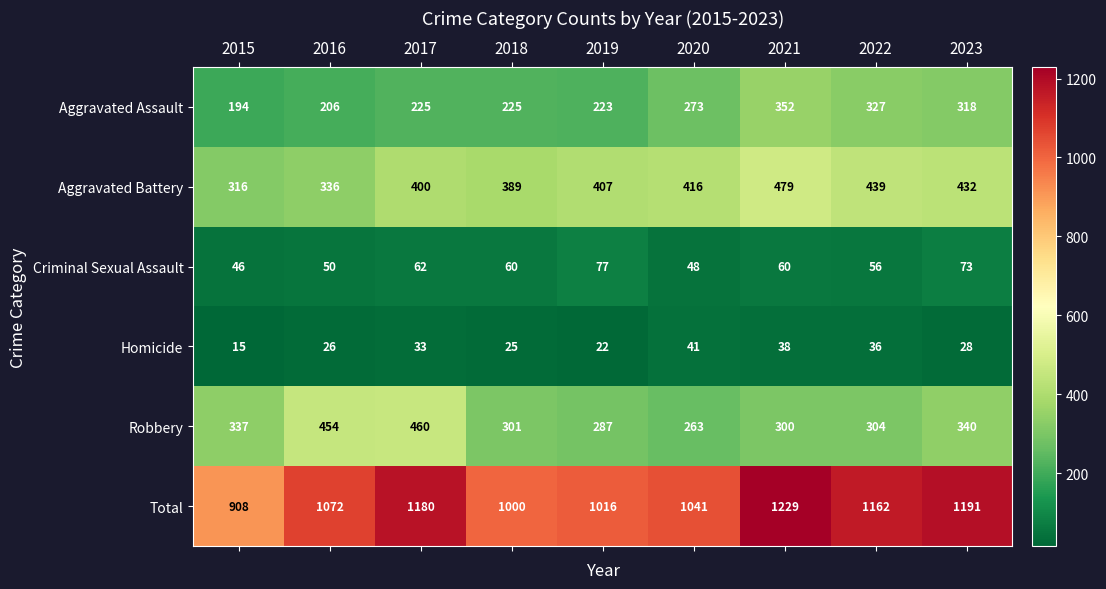

What is the maximum value shown in the chart?

1229